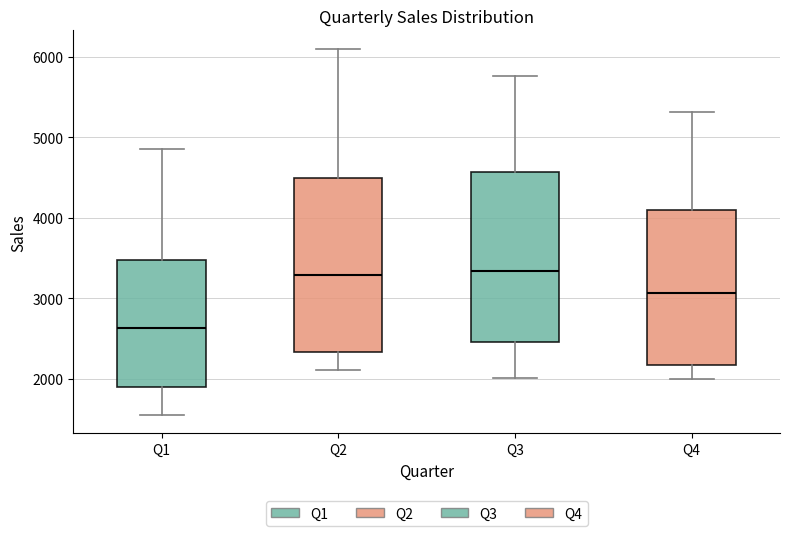

Which box's median line is the lowest?

Q1